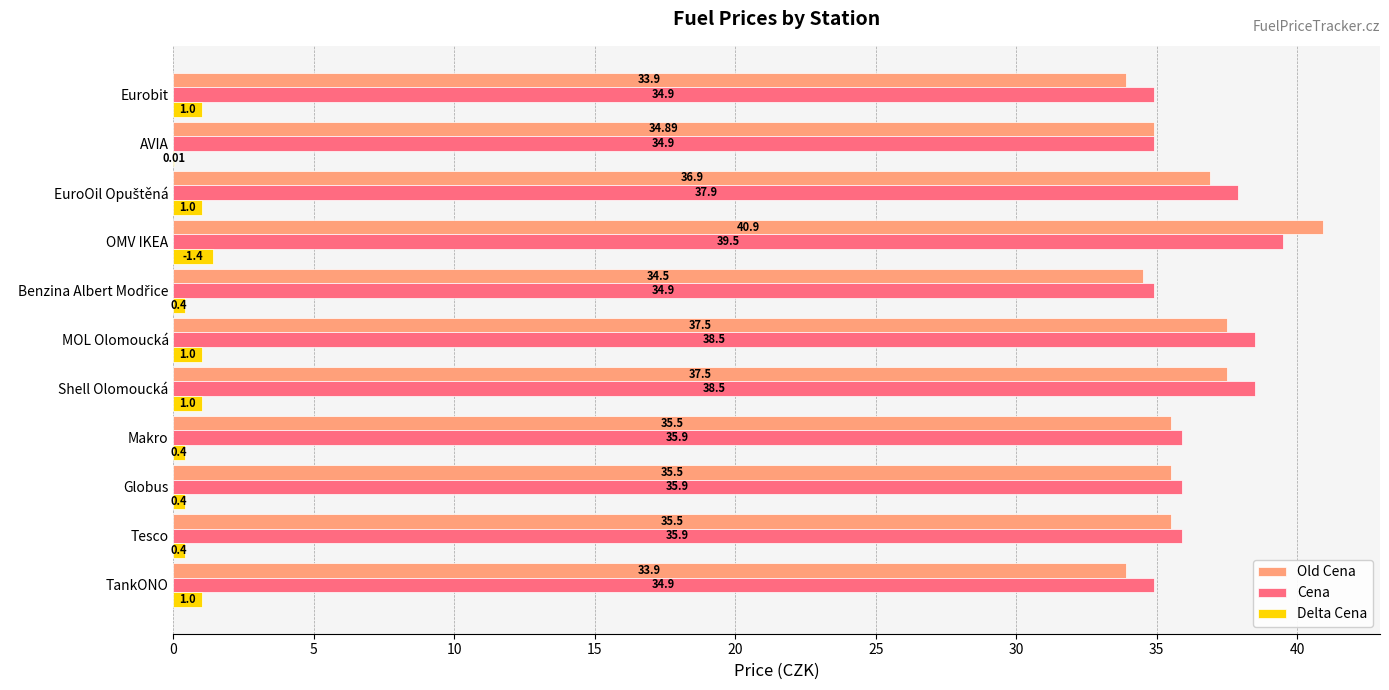

What is the maximum value for Delta Cena?

1.4